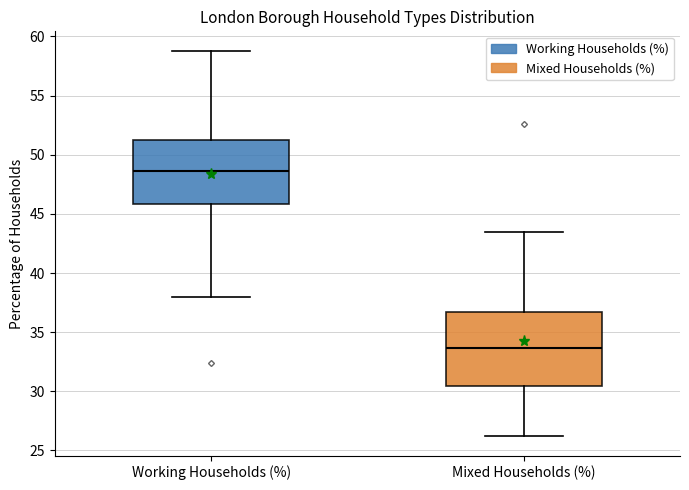

Reading left to right, read every box against the y-axis: the position of its median line, the range the box covers, and the ends of its whiskers. The values are not printed on the chart, so give them approximately, as read against the axis.

Working Households (%): median 48.5, box 46.0 to 51.0, whiskers 38.0 to 59.0
Mixed Households (%): median 33.5, box 30.5 to 36.5, whiskers 26.0 to 43.5